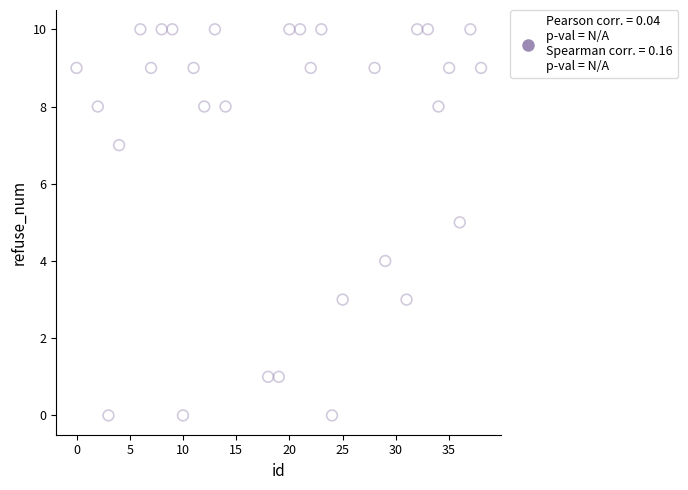

What is the range of X values (max minus min)?

38